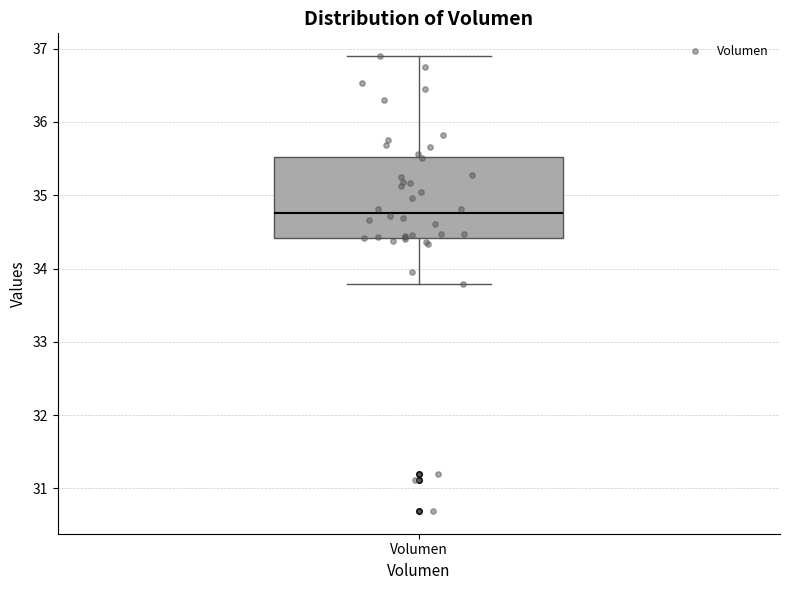

Where does the median line of the box for Volumen sit on the y-axis? The values are not printed on the chart, so give them approximately, as read against the axis.

34.8